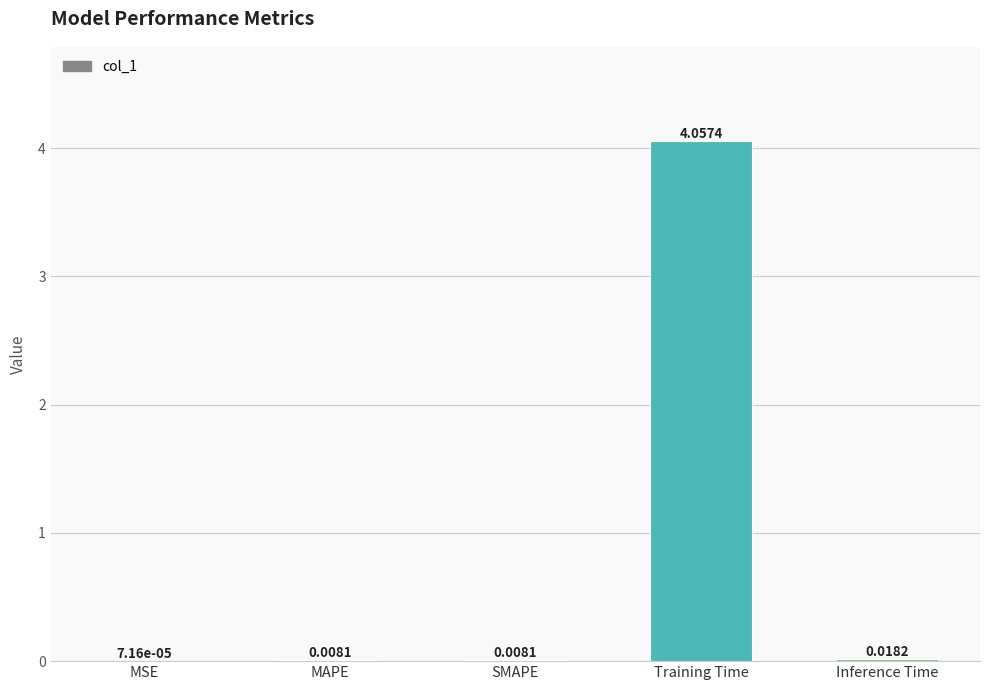

At which label is the value closest to 2?

Inference Time